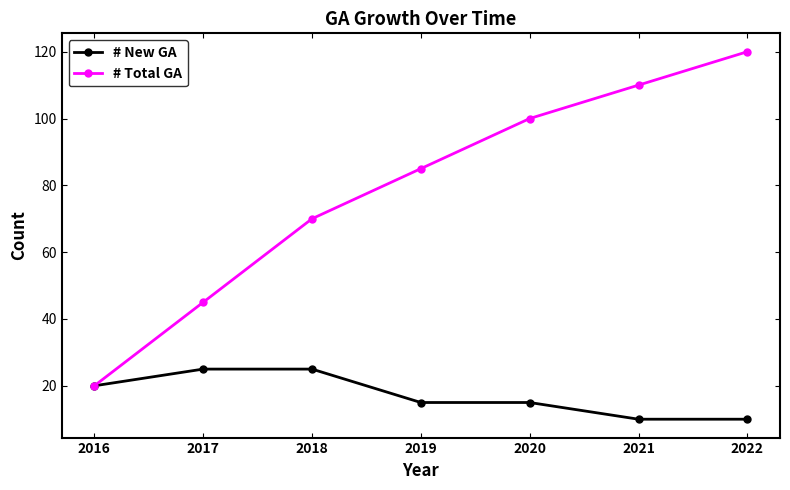

What is the spread (max minus min) of values at 2022?

110